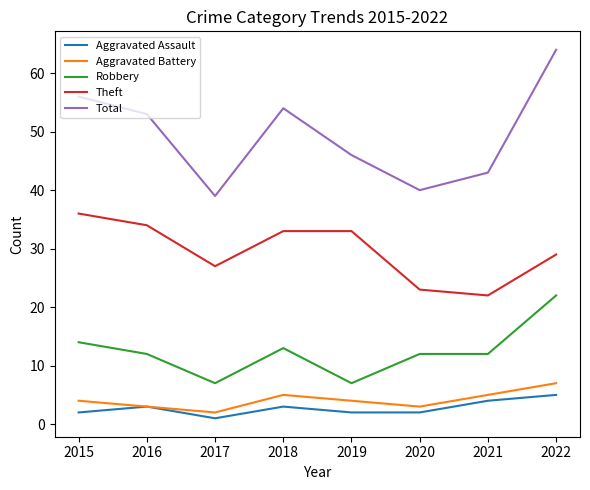

What is the maximum value shown in the chart?

64